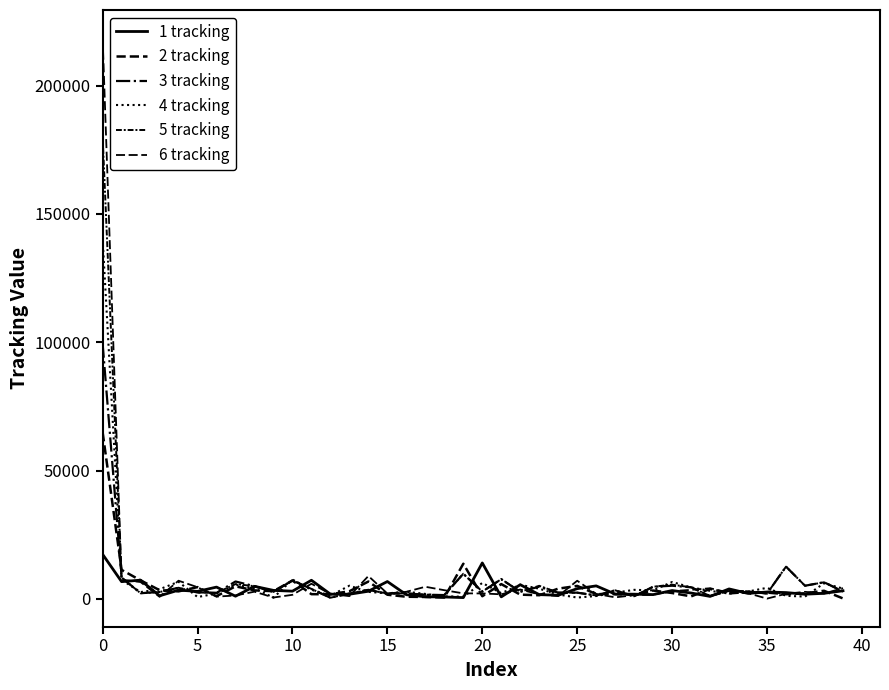

What is the difference between the second highest and minimum values in the 5 tracking series?

12115